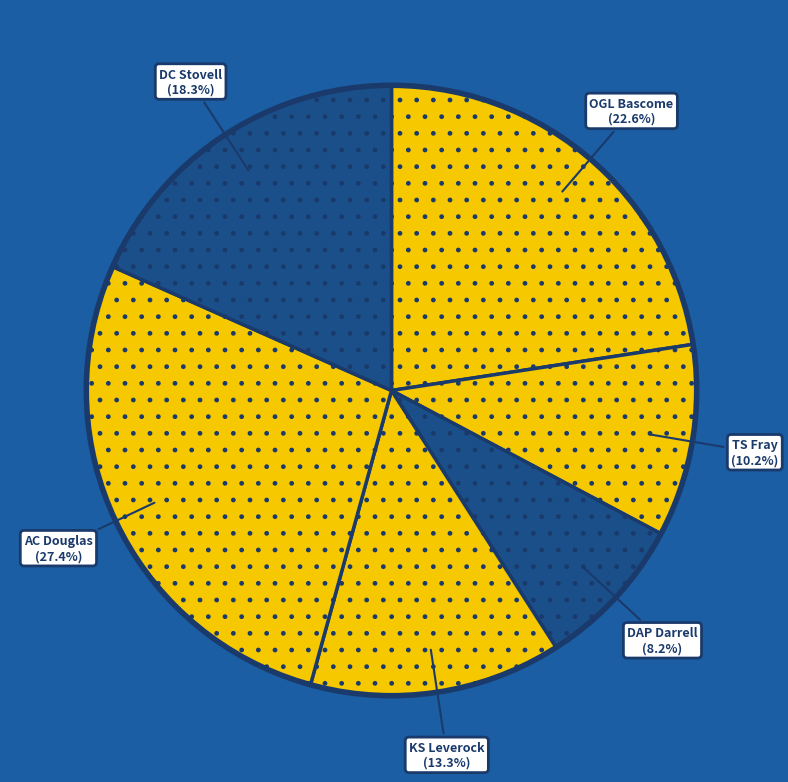

Which slice is the smallest?

DAP Darrell